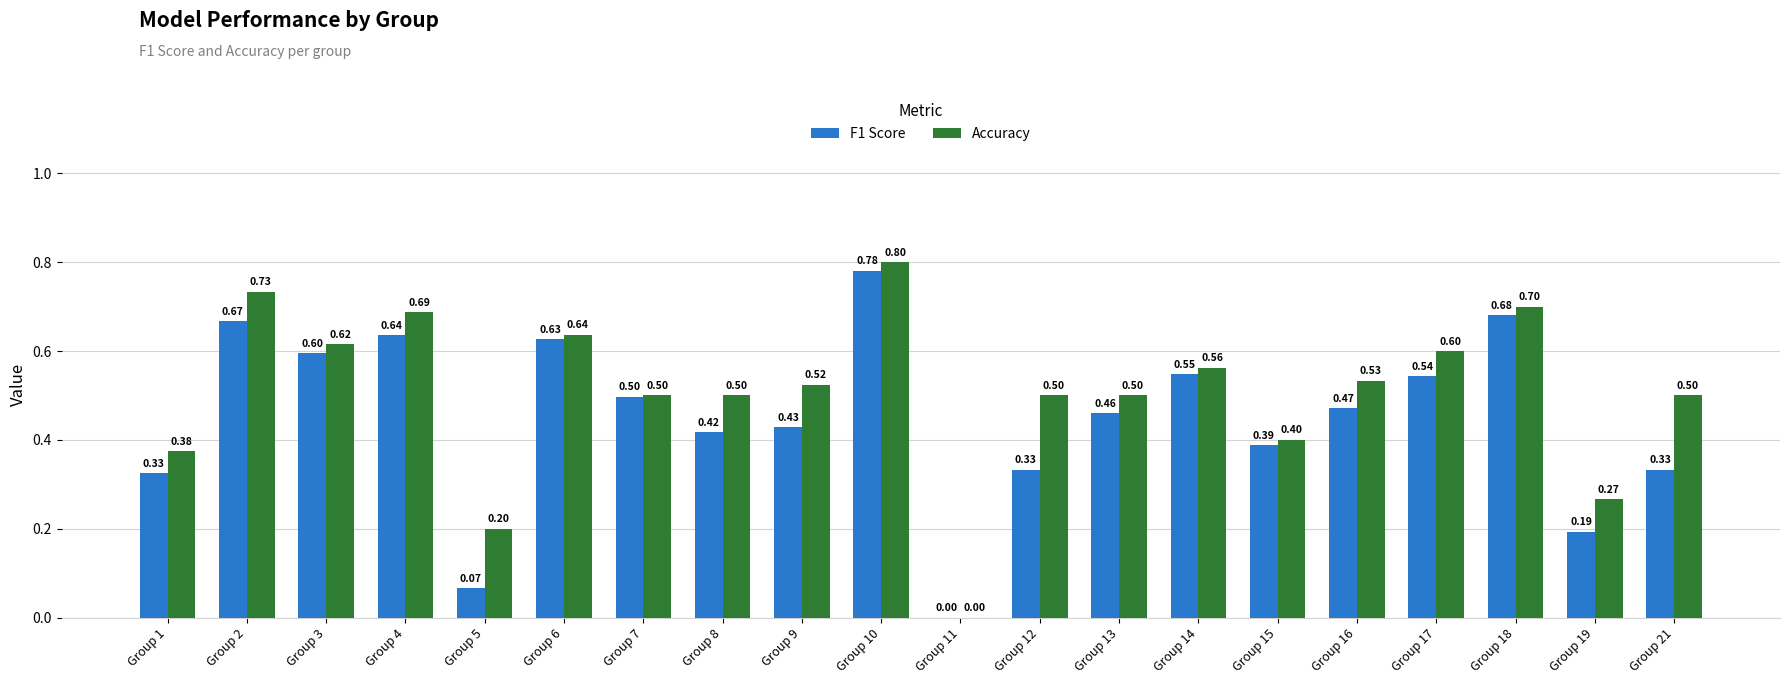

Which label corresponds to the largest value in the chart?

Group 10